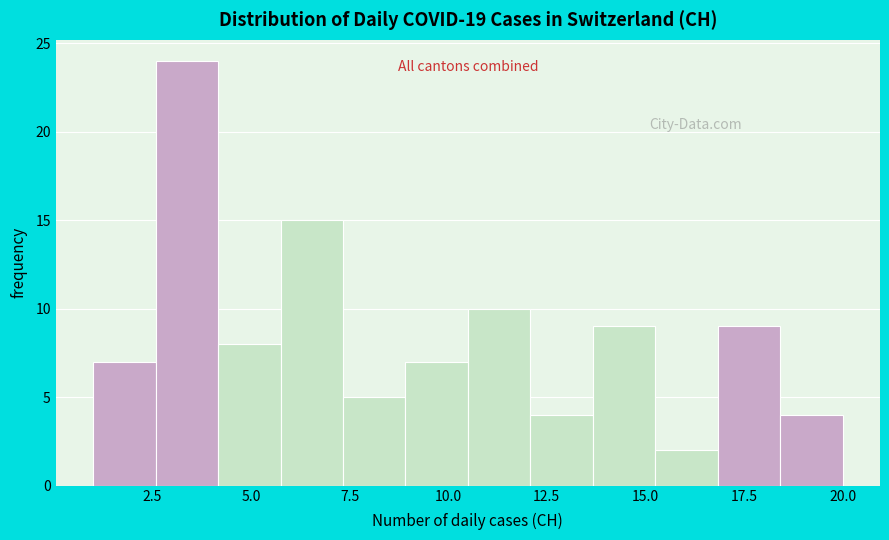

Around what value on the x-axis is the tallest bar? Give the approximate position of its centre, as read against the axis.

3.5